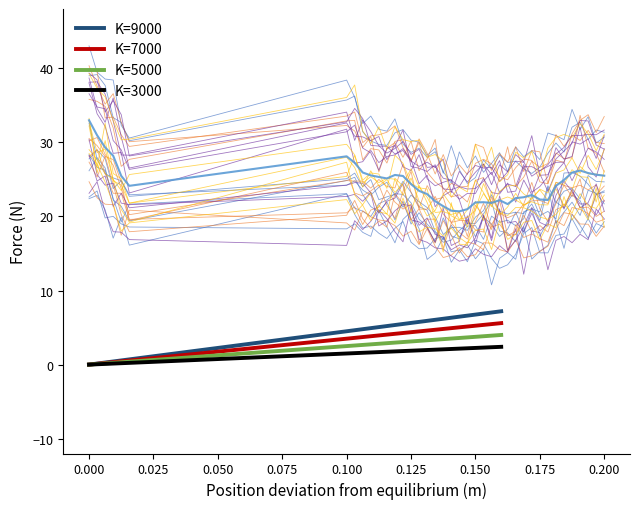

What is the value of the 36th point from the left?

26.2